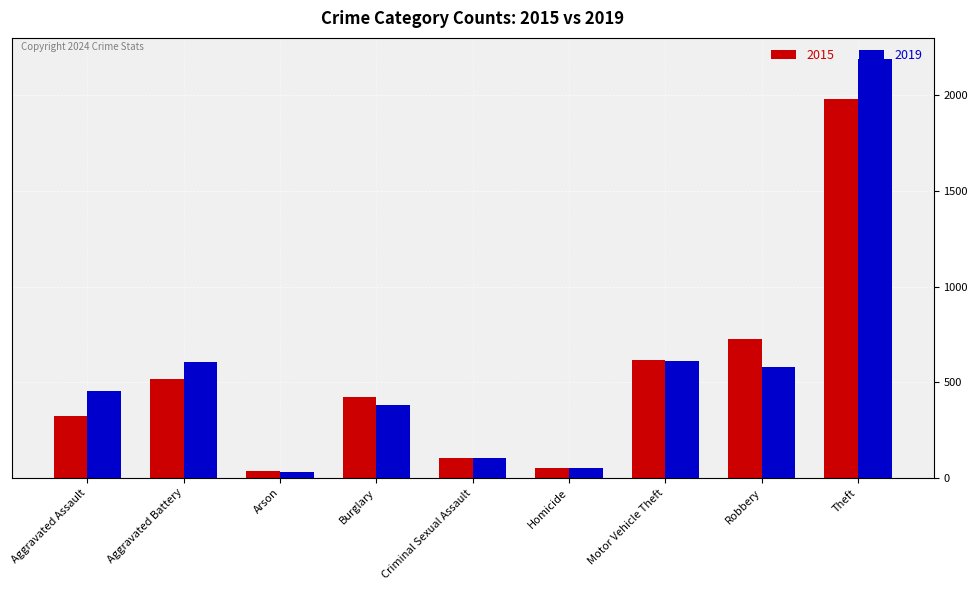

How many series are shown in this chart?

2